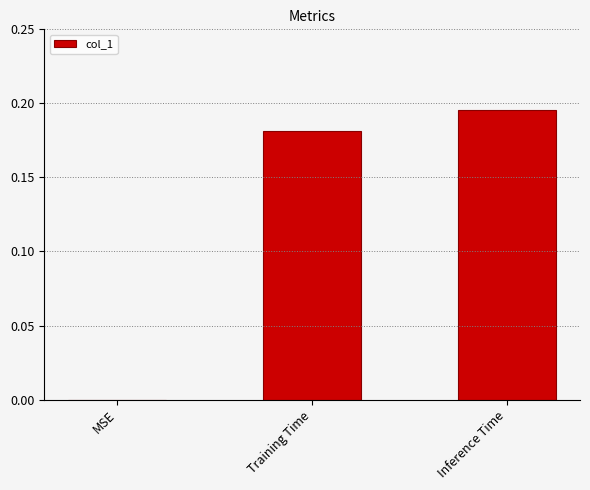

What is the sum of the values at Training Time and Inference Time?

0.4